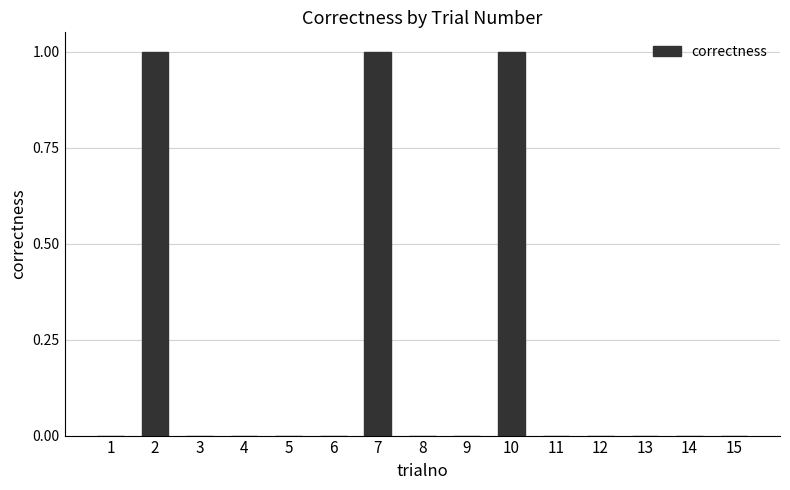

Is it true that the value at 10 is 1?

True